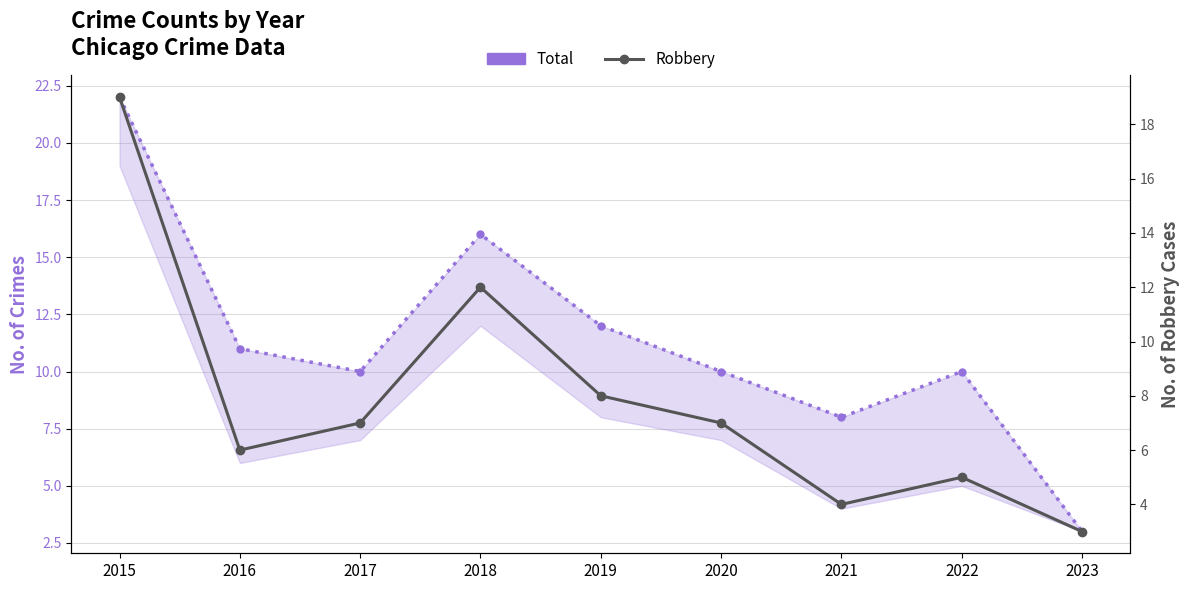

What is the sum of the Robbery values at 2015 and 2021?

23